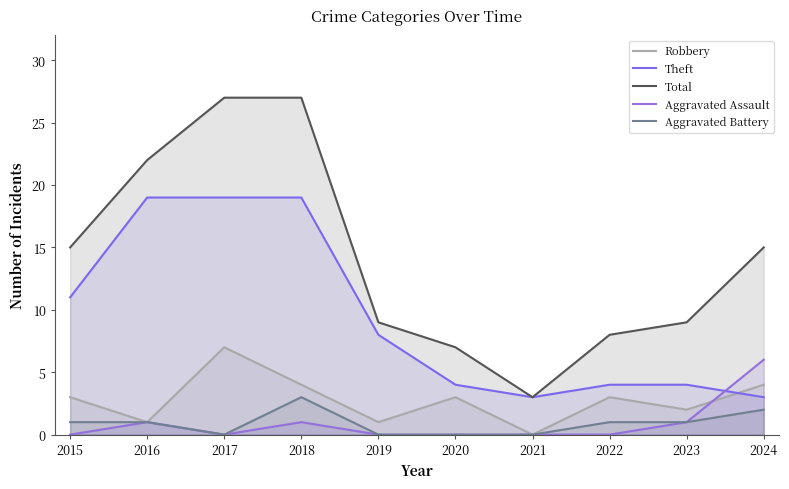

The Theft series shows 3 at 2021. True or false?

True